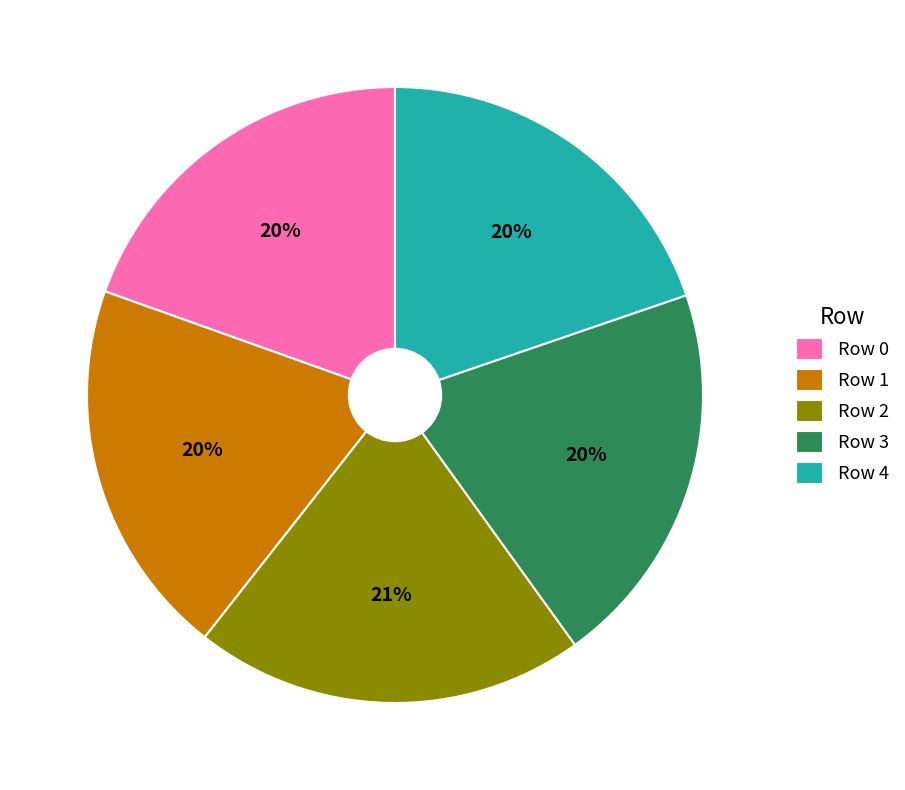

To the nearest percent, what portion does Row 3 represent?

20%